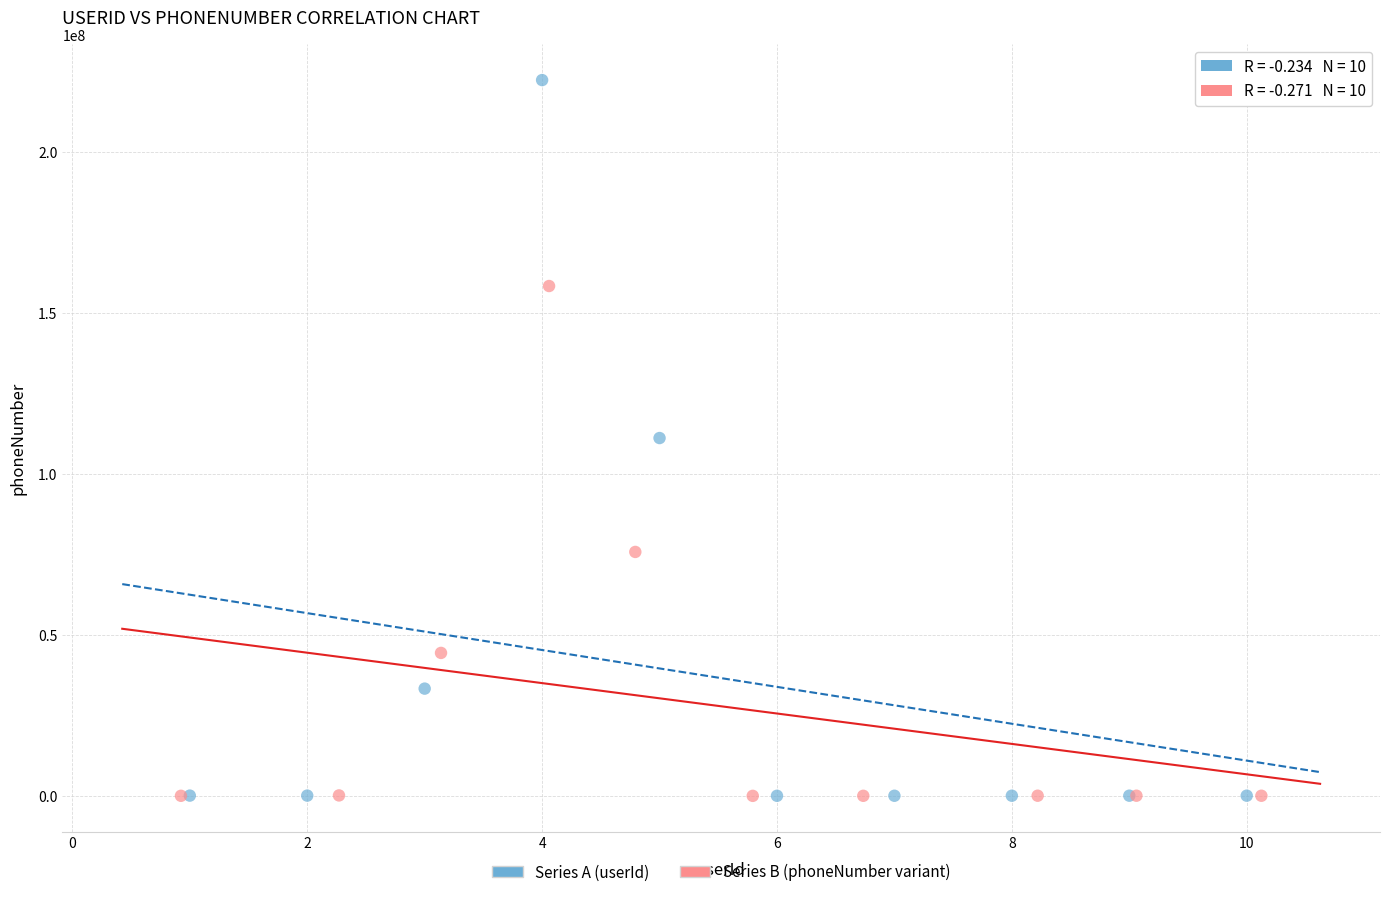

What are all the series names shown in the legend?

Series A (userId), Series B (phoneNumber variant)